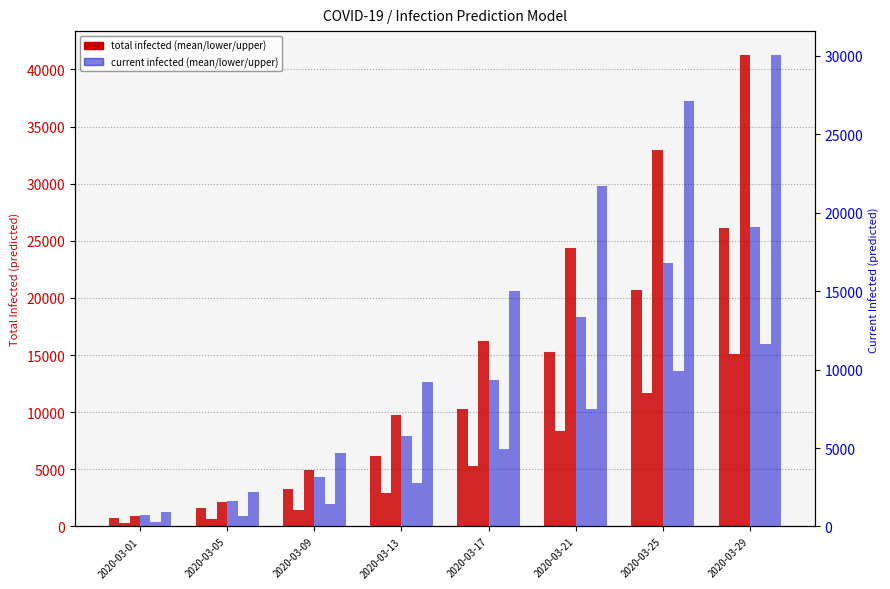

What is the approximate value of predicted_total_infected_mean at 2020-03-09, to the nearest 10?

3310